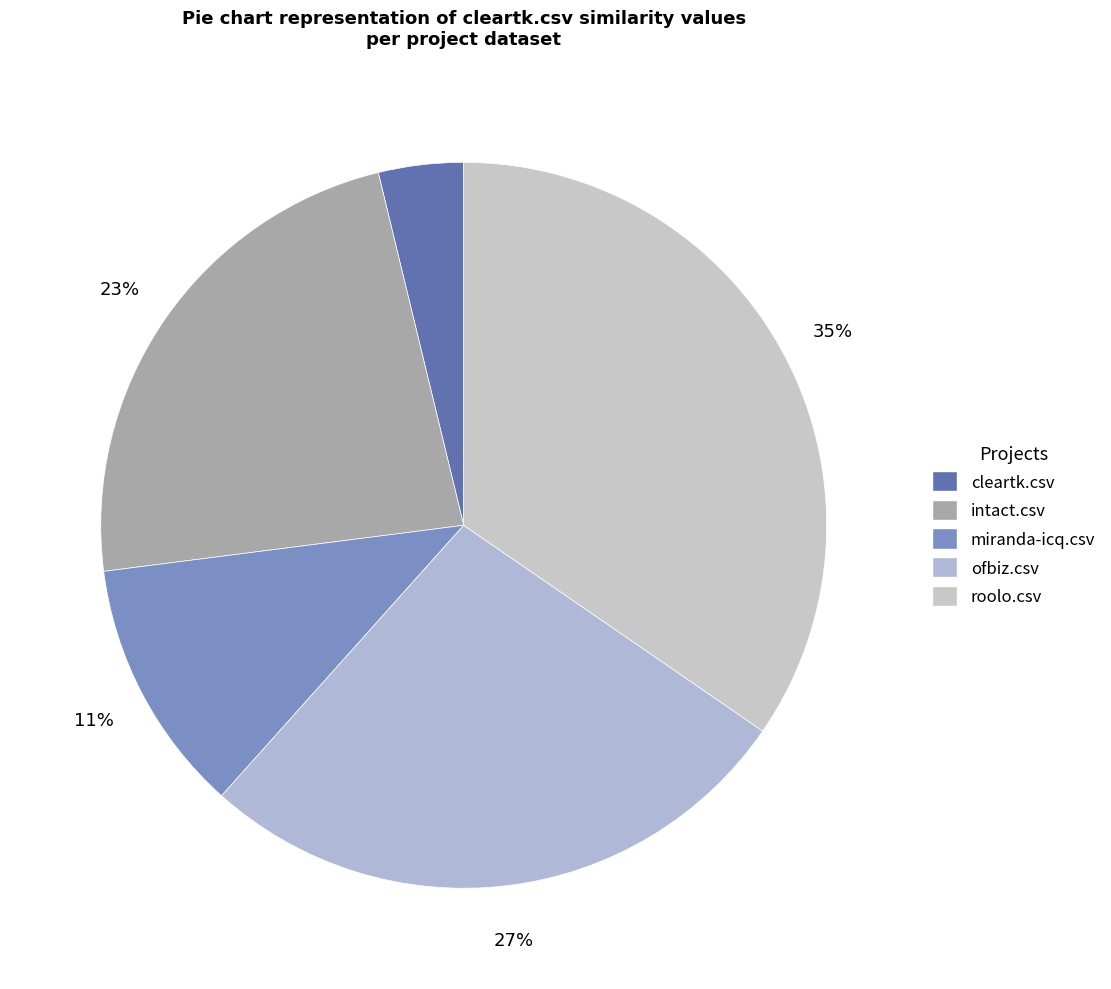

Is intact.csv the majority of the pie?

No